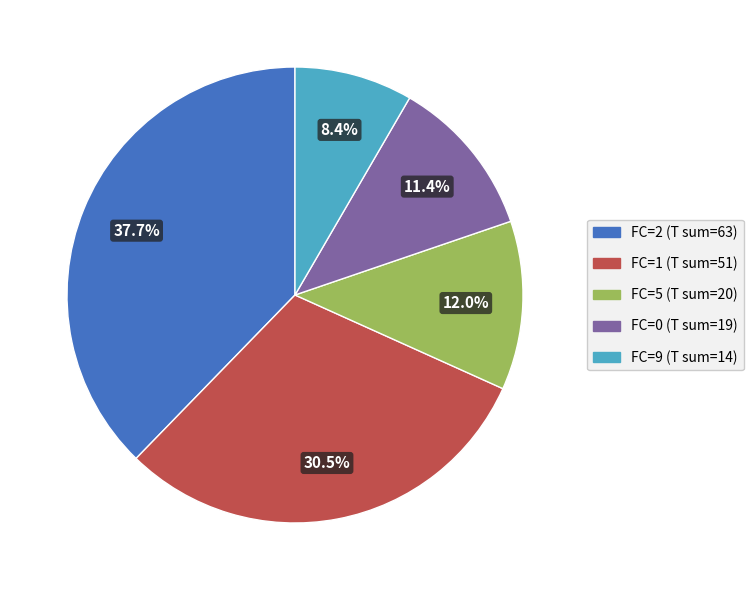

Does any single category account for the majority?

No